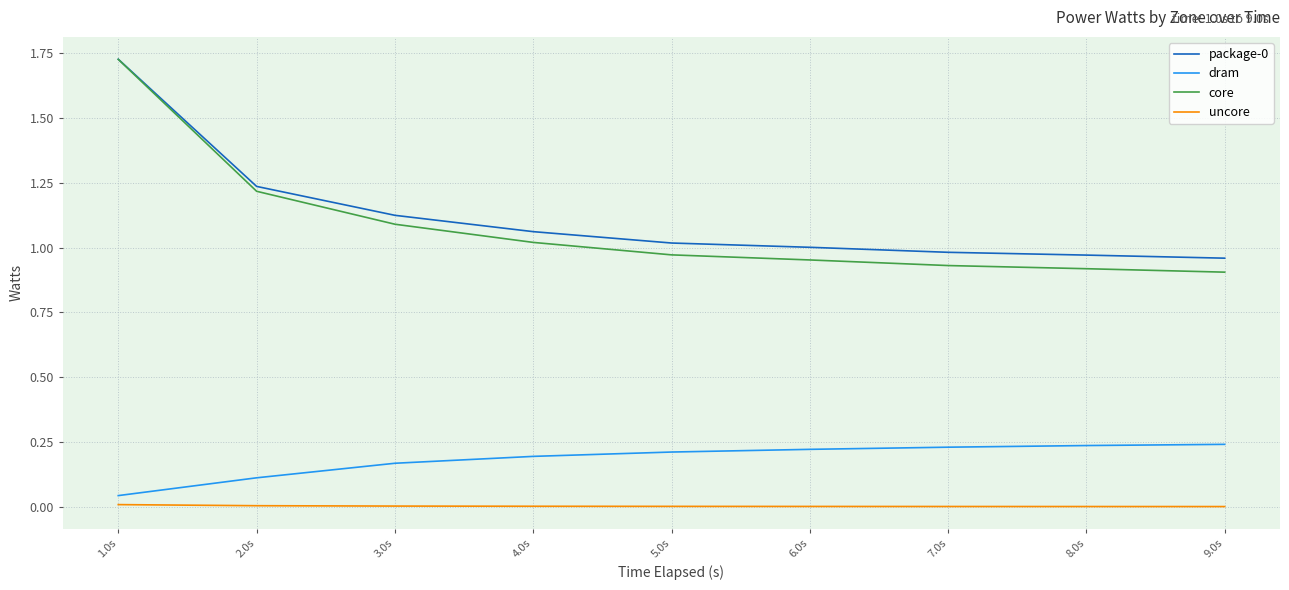

True or false: uncore and core cross at least once.

False